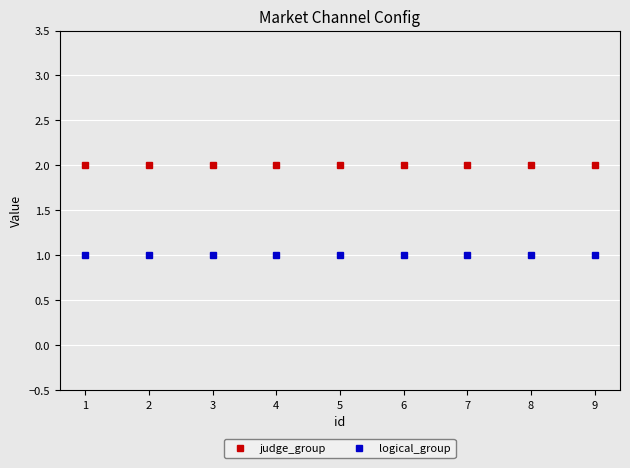

List the series in order of their overall mean, lowest first.

logical_group, judge_group